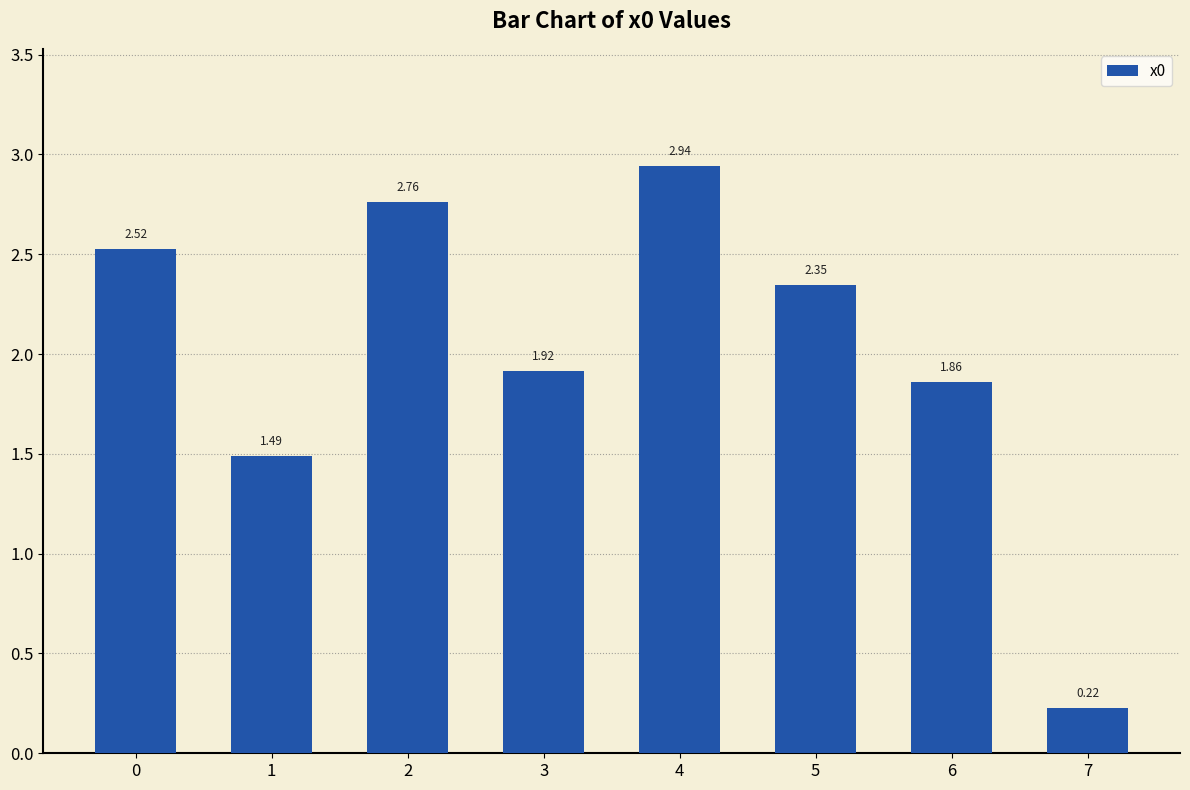

List the labels in order of value, largest first.

4, 2, 0, 5, 3, 6, 1, 7